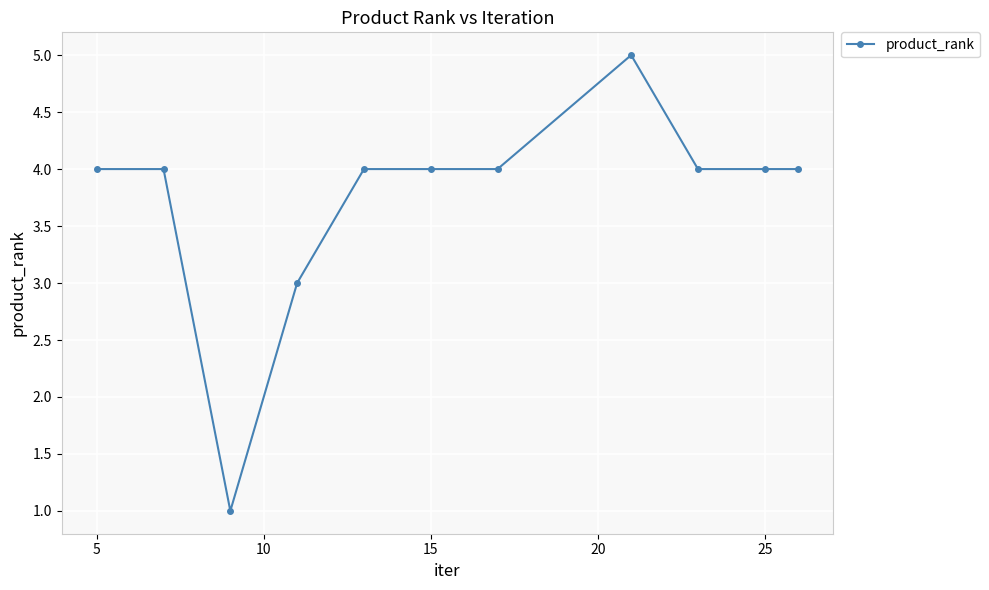

What is the value of the 10th point from the left?

4